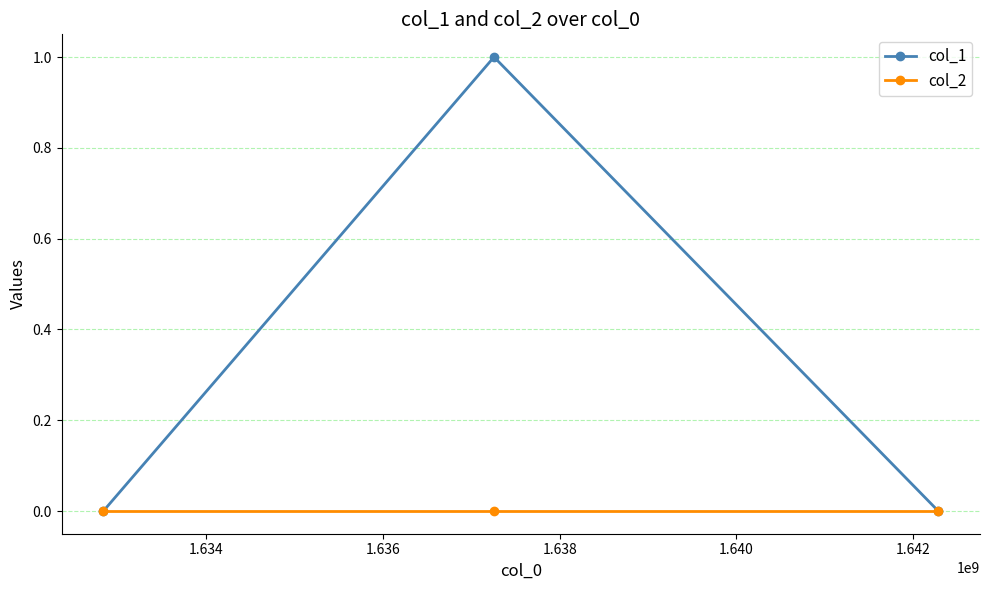

Reading left to right, what are all the values shown in this chart?

col_1: 0	1	0
col_2: 0	0	0